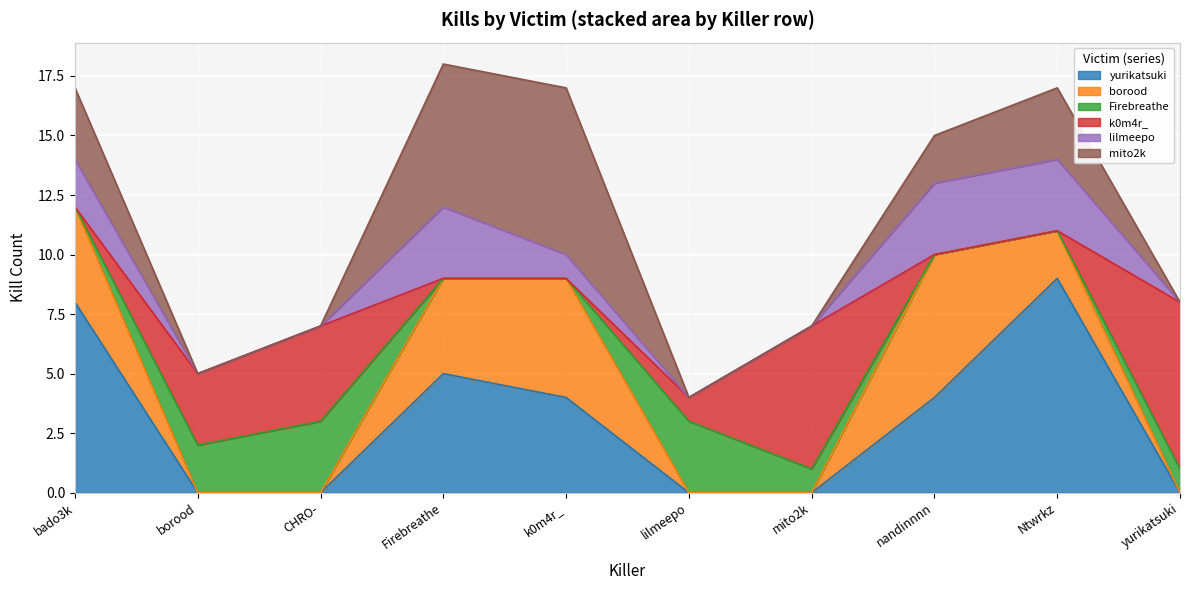

True or false: lilmeepo and yurikatsuki cross at least once.

False